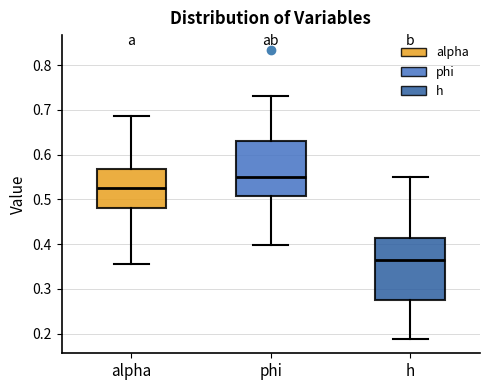

Where is the upper edge of the box for alpha on the y-axis? The values are not printed on the chart, so give them approximately, as read against the axis.

0.57